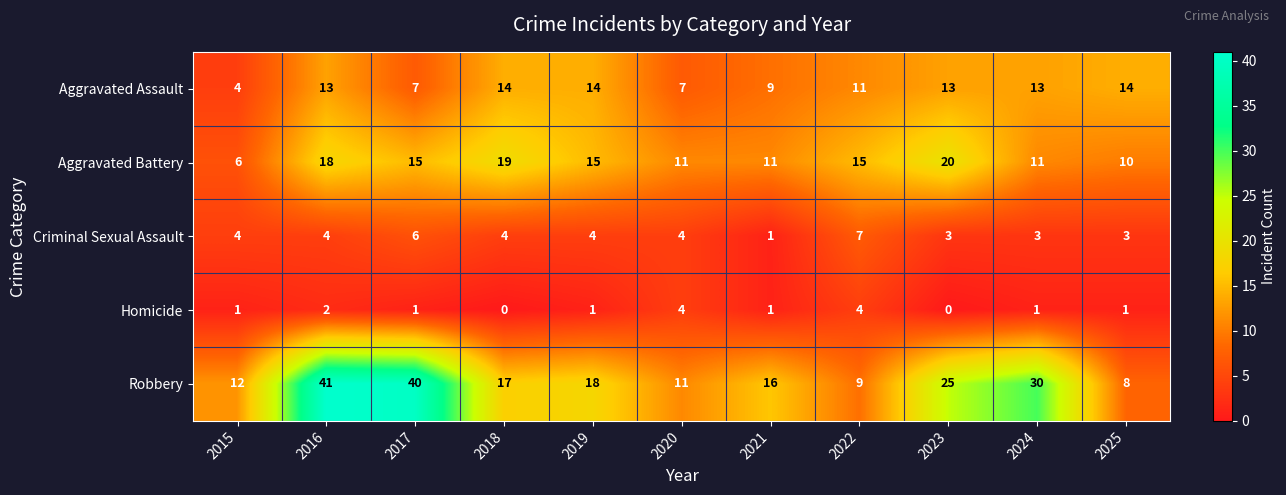

What is the spread (max minus min) of values at 2020?

7